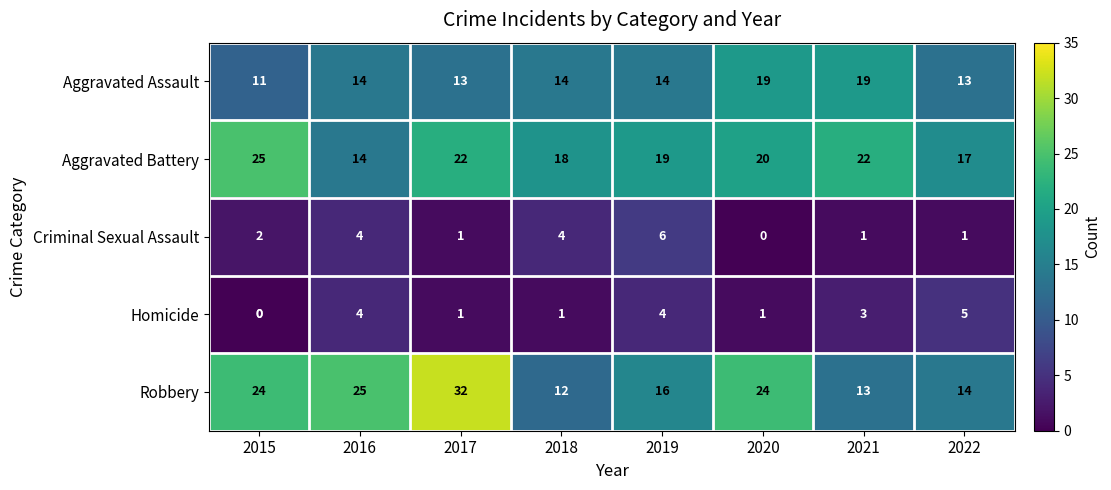

List the series in order of their peak value, highest first.

Robbery, Aggravated Battery, Aggravated Assault, Criminal Sexual Assault, Homicide